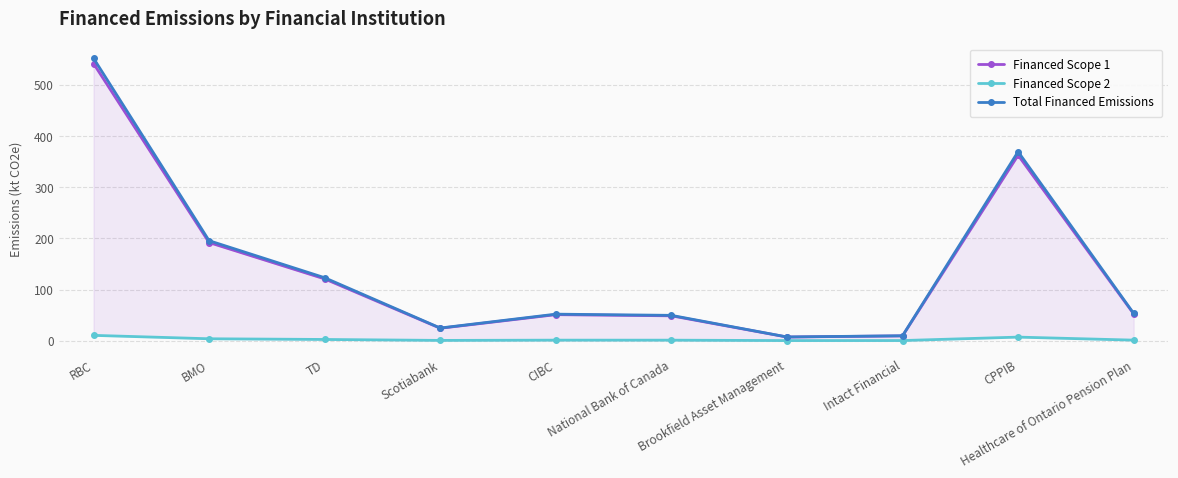

At which label does Total Financed Emissions first exceed 53?

RBC